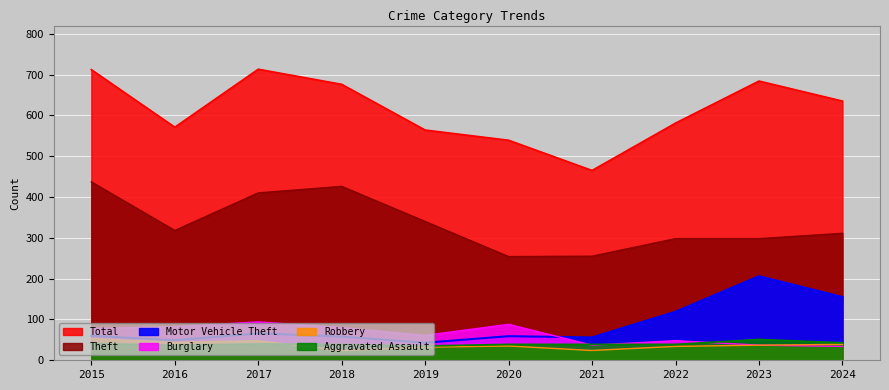

What is the difference between the Burglary values at 2020 and 2019?

27